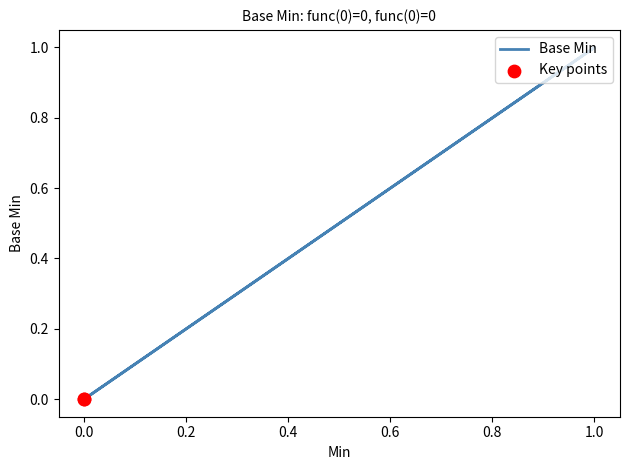

What is the change in value from 0.0 to 1.0?

+1